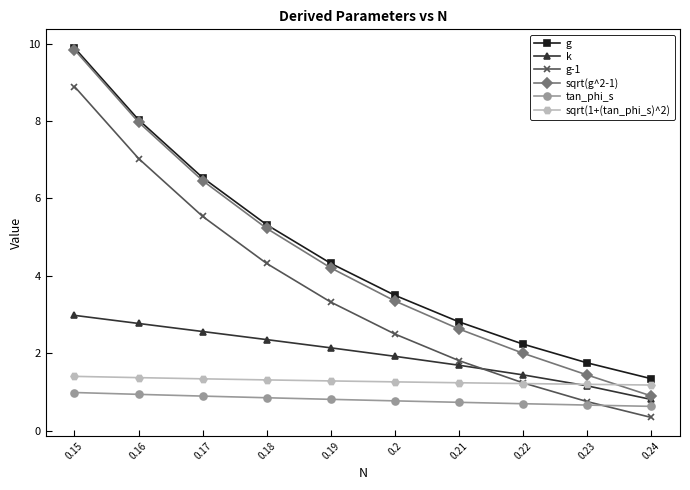

What is the approximate value of g at 0.17?

6.5